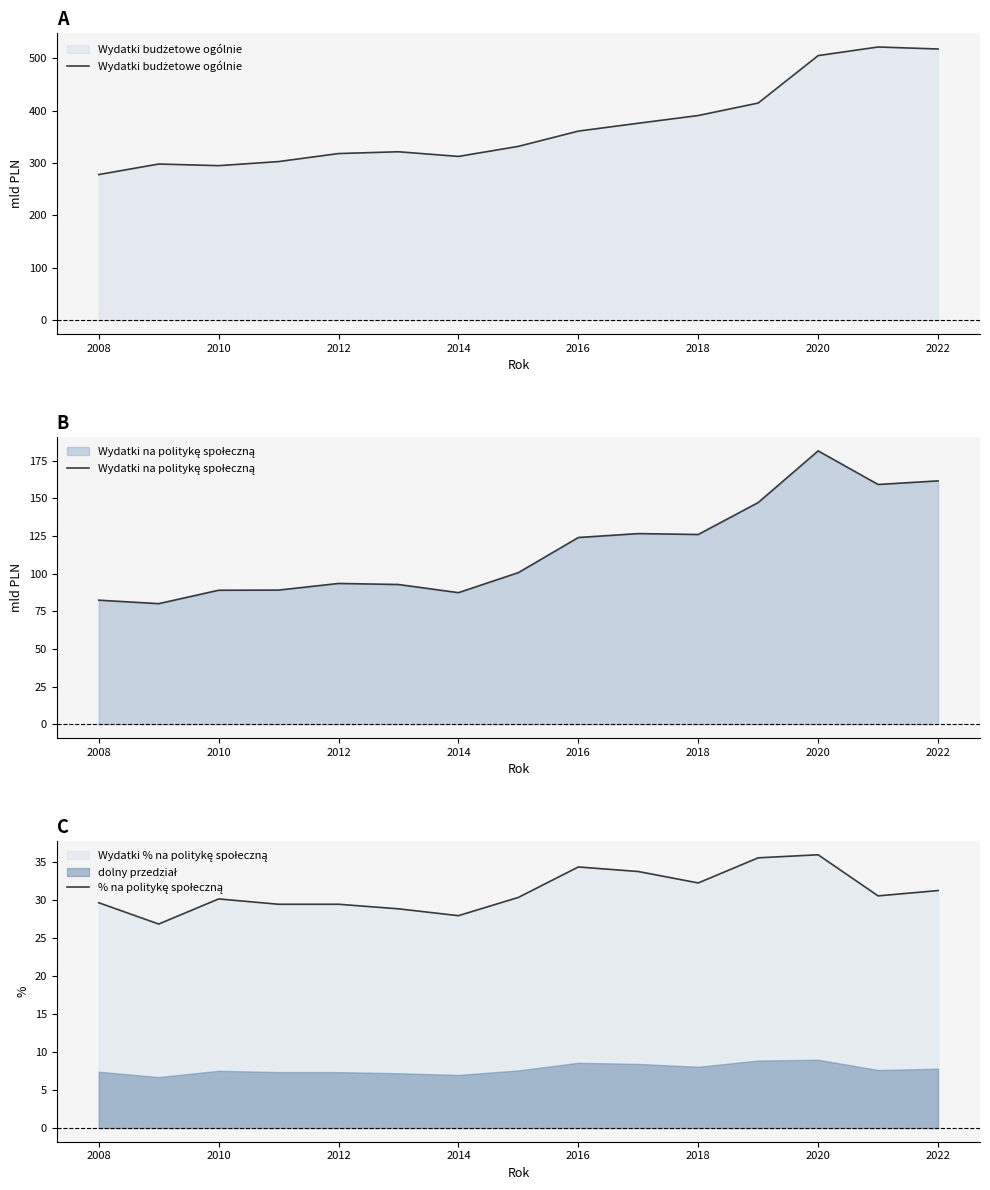

True or false: % na politykę społeczną has more than 2 points higher than both neighbors.

True